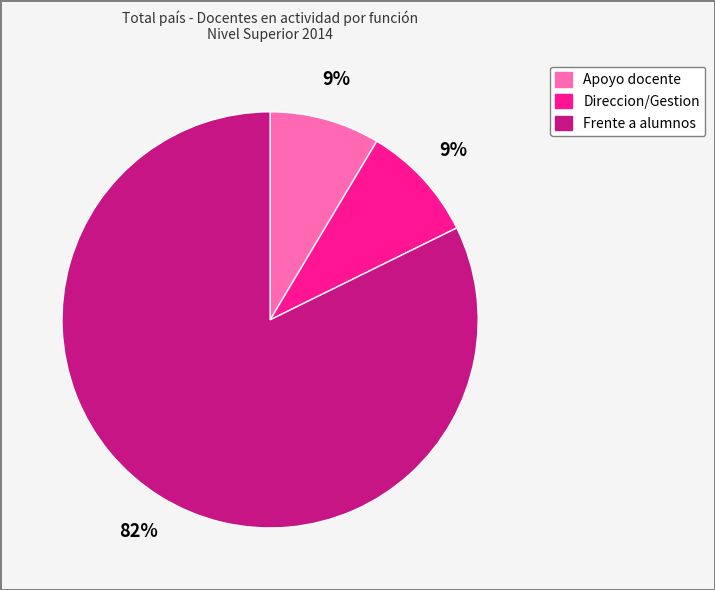

Which category has the biggest portion of the pie?

Frente a alumnos